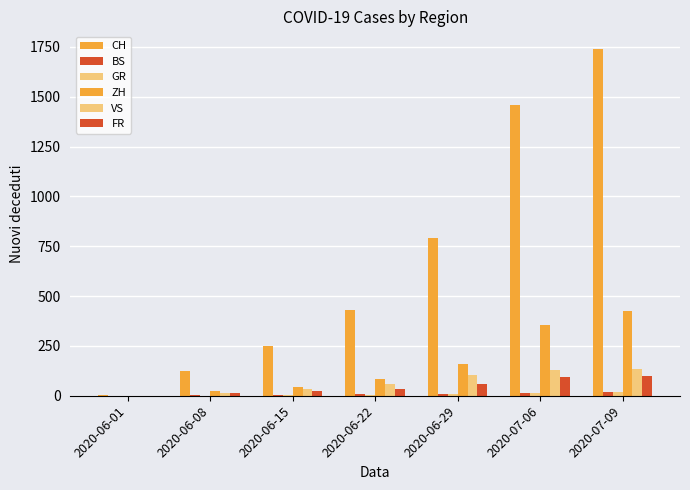

The ZH series shows 45 at 2020-06-15. True or false?

True